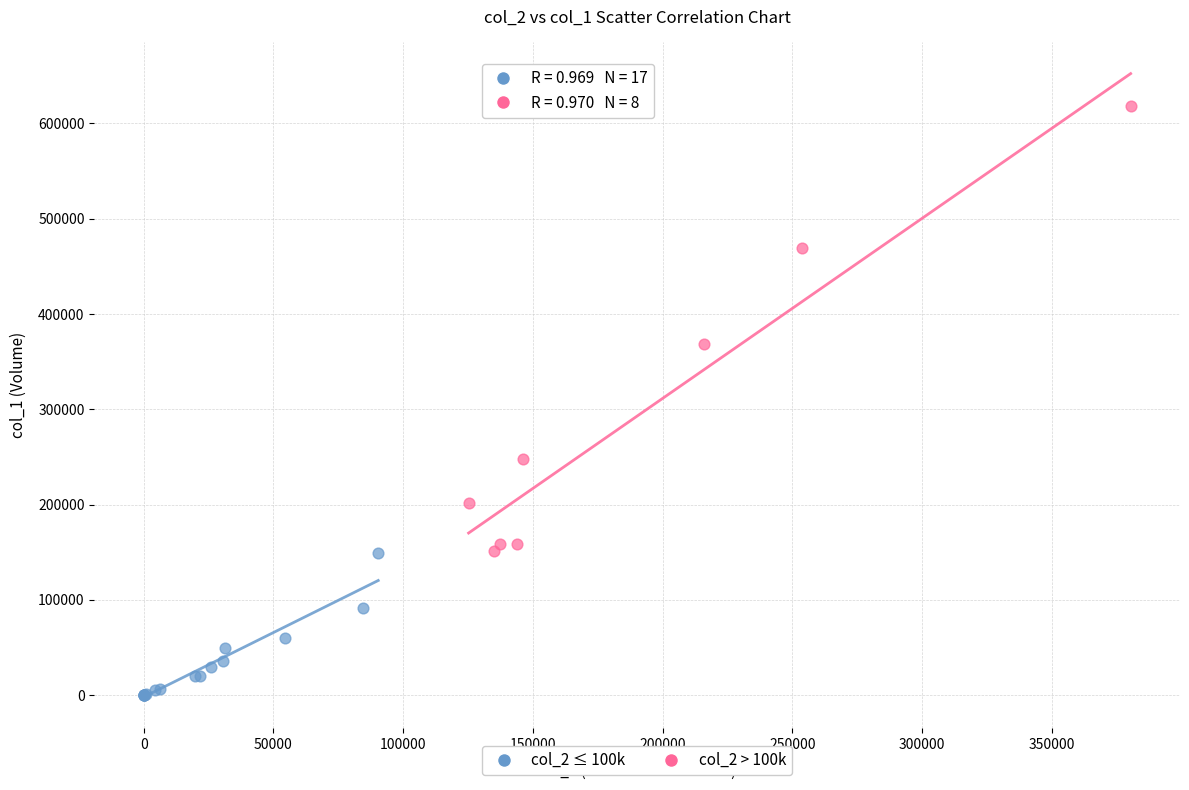

Which series contains the lowest Y value?

col_2 ≤ 100k